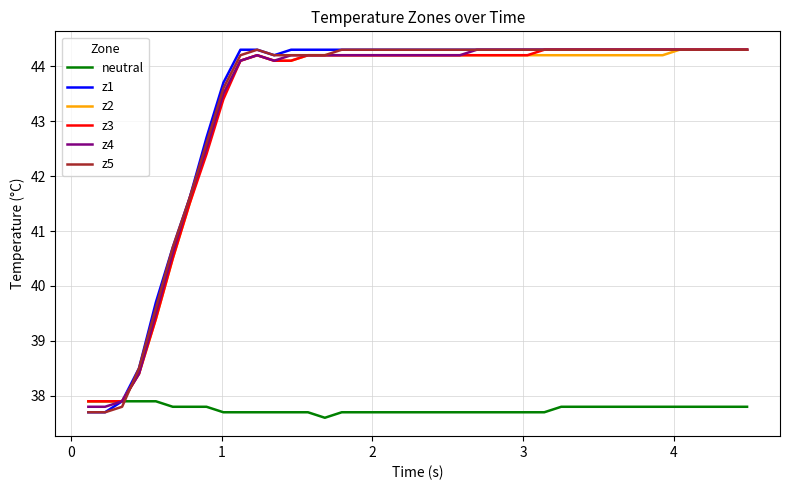

Reading left to right, transcribe all the data shown in this chart.

neutral: 37.9	37.9	37.9	37.9	37.9	37.8	37.8	37.8	37.7	37.7	37.7	37.7	37.7	37.7	37.6	37.7	37.7	37.7	37.7	37.7	37.7	37.7	37.7	37.7	37.7	37.7	37.7	37.7	37.8	37.8	37.8	37.8	37.8	37.8	37.8	37.8	37.8	37.8	37.8	37.8
z1: 37.7	37.7	37.9	38.5	39.7	40.7	41.6	42.7	43.7	44.3	44.3	44.2	44.3	44.3	44.3	44.3	44.3	44.3	44.3	44.3	44.3	44.3	44.3	44.3	44.3	44.3	44.3	44.3	44.3	44.3	44.3	44.3	44.3	44.3	44.3	44.3	44.3	44.3	44.3	44.3
z2: 37.9	37.9	37.9	38.4	39.4	40.5	41.5	42.5	43.5	44.1	44.2	44.1	44.1	44.2	44.2	44.2	44.2	44.2	44.2	44.2	44.2	44.2	44.2	44.2	44.2	44.2	44.2	44.2	44.2	44.2	44.2	44.2	44.2	44.2	44.2	44.3	44.3	44.3	44.3	44.3
z3: 37.9	37.9	37.9	38.4	39.4	40.5	41.5	42.4	43.4	44.1	44.2	44.1	44.1	44.2	44.2	44.2	44.2	44.2	44.2	44.2	44.2	44.2	44.2	44.2	44.2	44.2	44.2	44.3	44.3	44.3	44.3	44.3	44.3	44.3	44.3	44.3	44.3	44.3	44.3	44.3
z4: 37.8	37.8	37.9	38.4	39.5	40.6	41.6	42.5	43.5	44.1	44.2	44.1	44.2	44.2	44.2	44.2	44.2	44.2	44.2	44.2	44.2	44.2	44.2	44.3	44.3	44.3	44.3	44.3	44.3	44.3	44.3	44.3	44.3	44.3	44.3	44.3	44.3	44.3	44.3	44.3
z5: 37.7	37.7	37.8	38.5	39.6	40.7	41.6	42.6	43.6	44.2	44.3	44.2	44.2	44.2	44.2	44.3	44.3	44.3	44.3	44.3	44.3	44.3	44.3	44.3	44.3	44.3	44.3	44.3	44.3	44.3	44.3	44.3	44.3	44.3	44.3	44.3	44.3	44.3	44.3	44.3